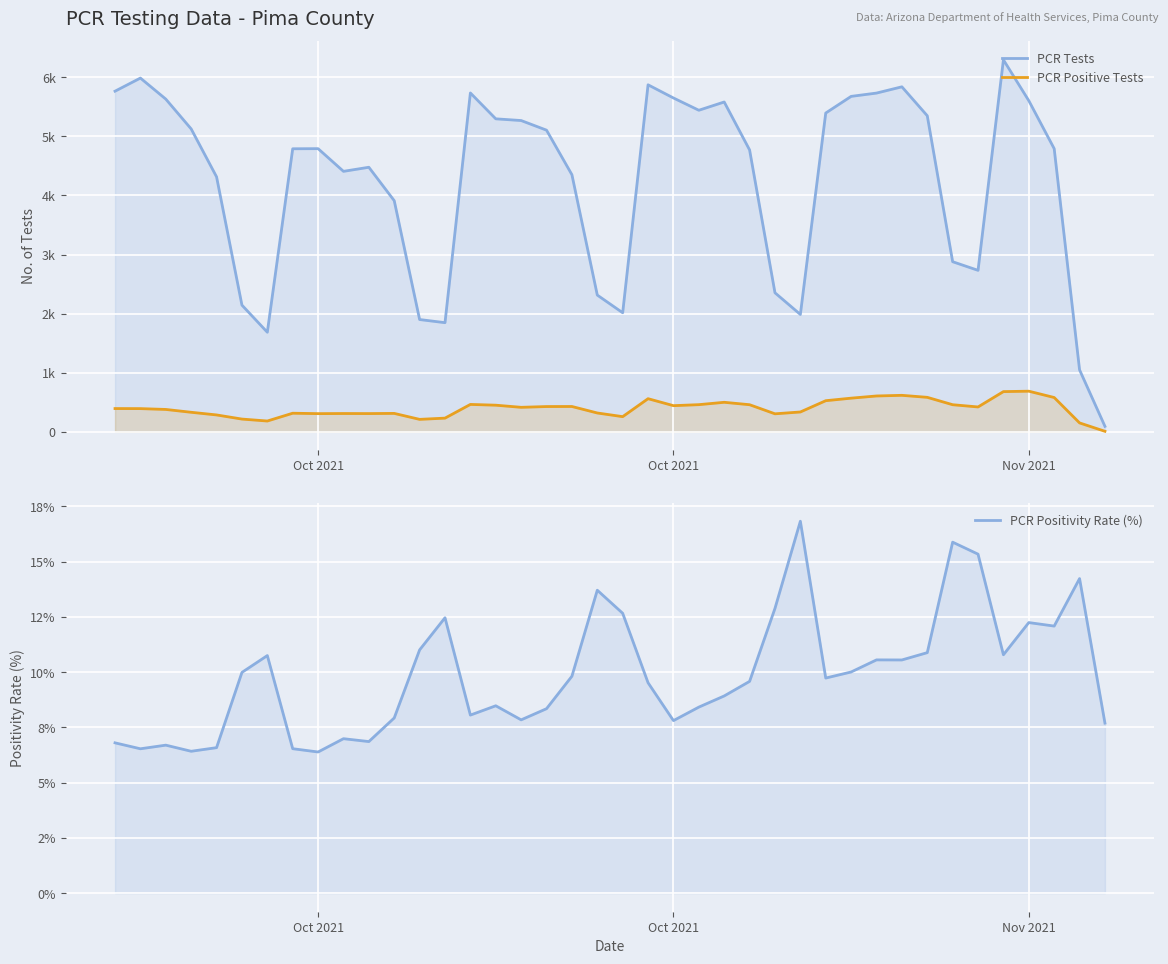

What is the value of the PCR Tests point at the 1st from the left?

5765.0